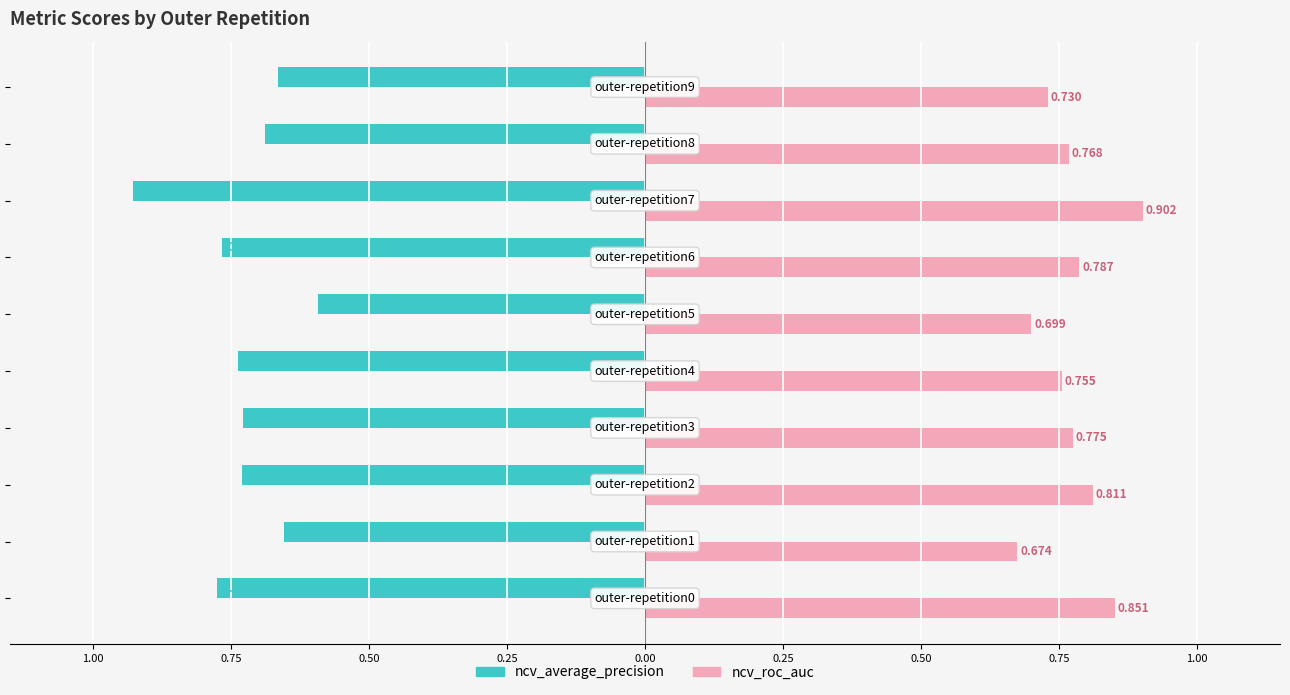

What are all the series names shown in the legend?

ncv_average_precision, ncv_roc_auc